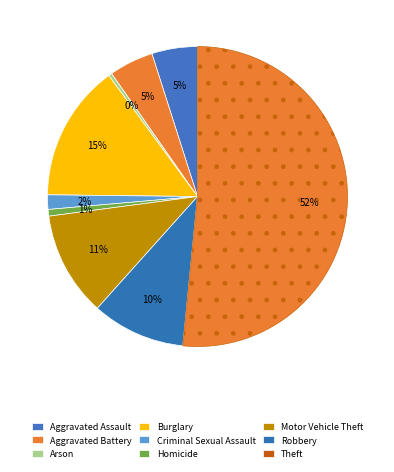

Is the sum of Motor Vehicle Theft and Arson greater than half?

No